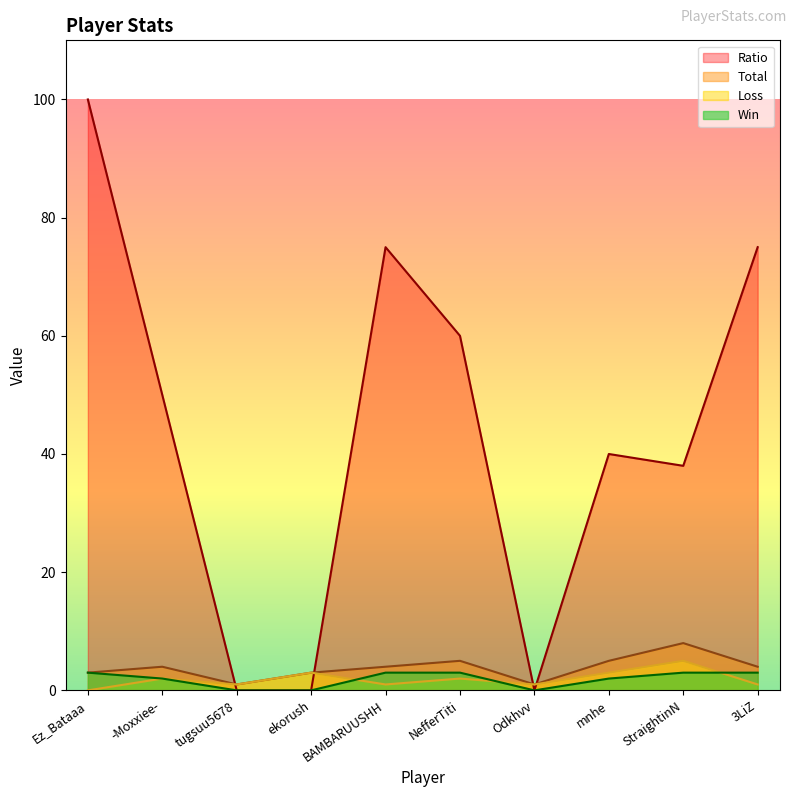

What value does the Win series have at -Moxxiee-?

2